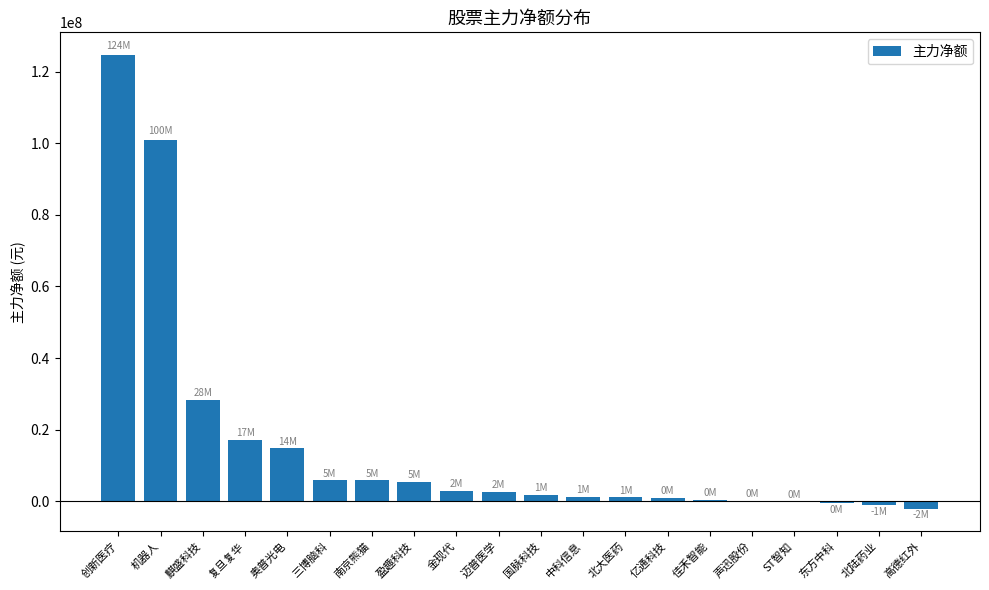

The chart shows a value of 2833204 at 金现代. True or false?

True